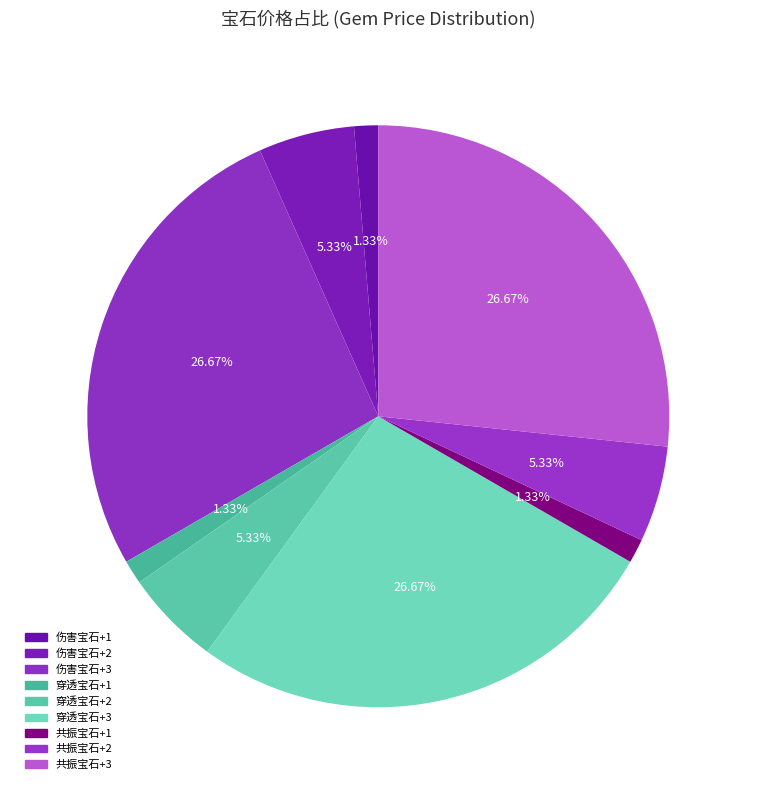

Count the number of slices in the pie.

9